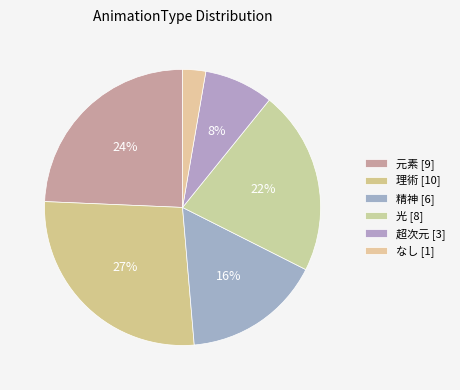

Count the number of slices in the pie.

6